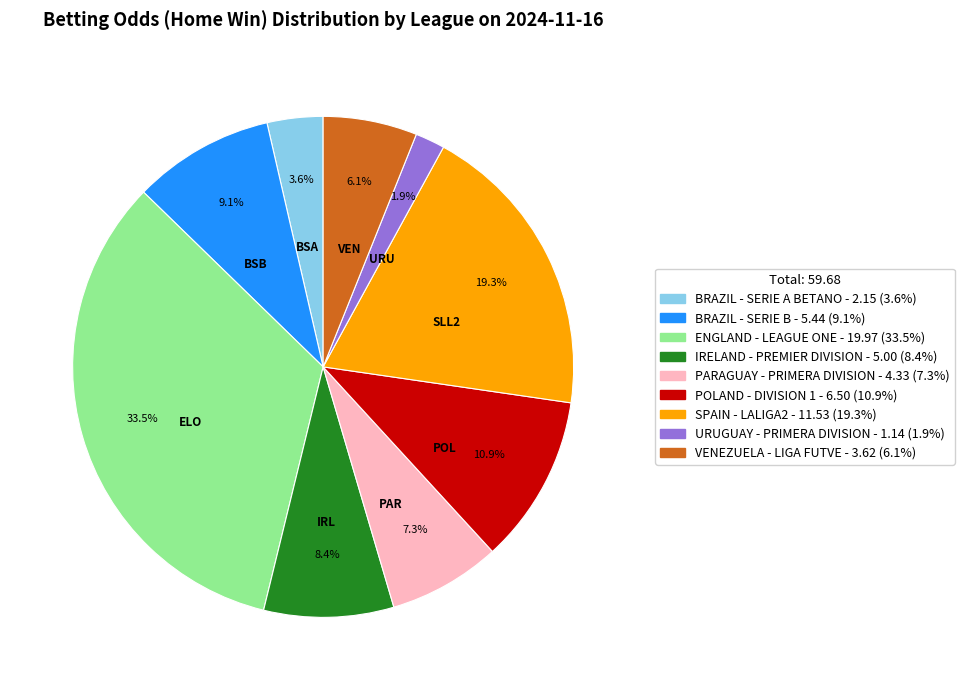

Which has a higher value, VENEZUELA - LIGA FUTVE or IRELAND - PREMIER DIVISION?

IRELAND - PREMIER DIVISION